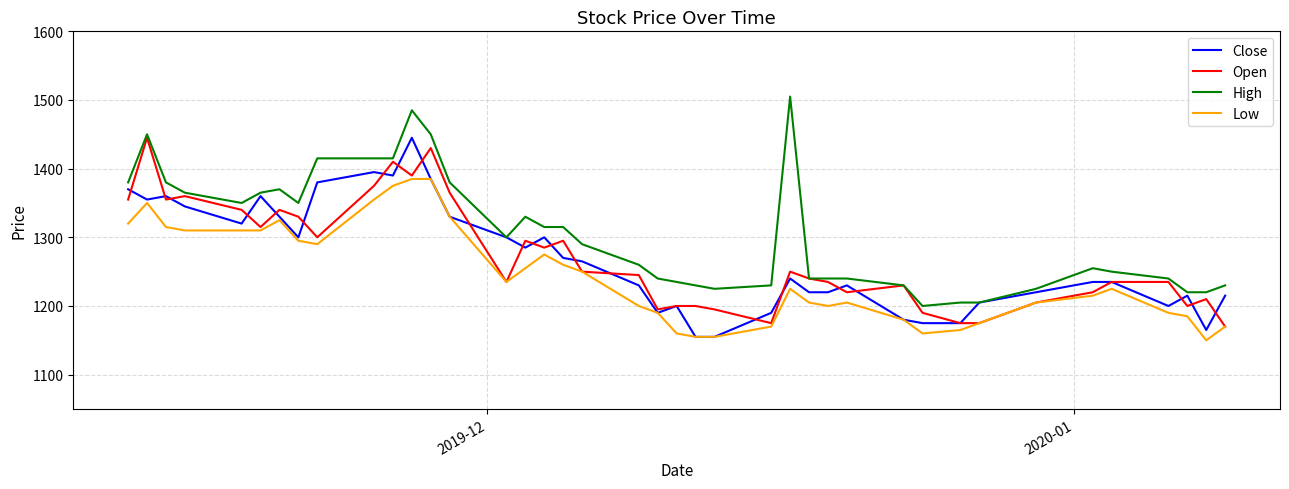

What is the maximum value shown in the chart?

1505